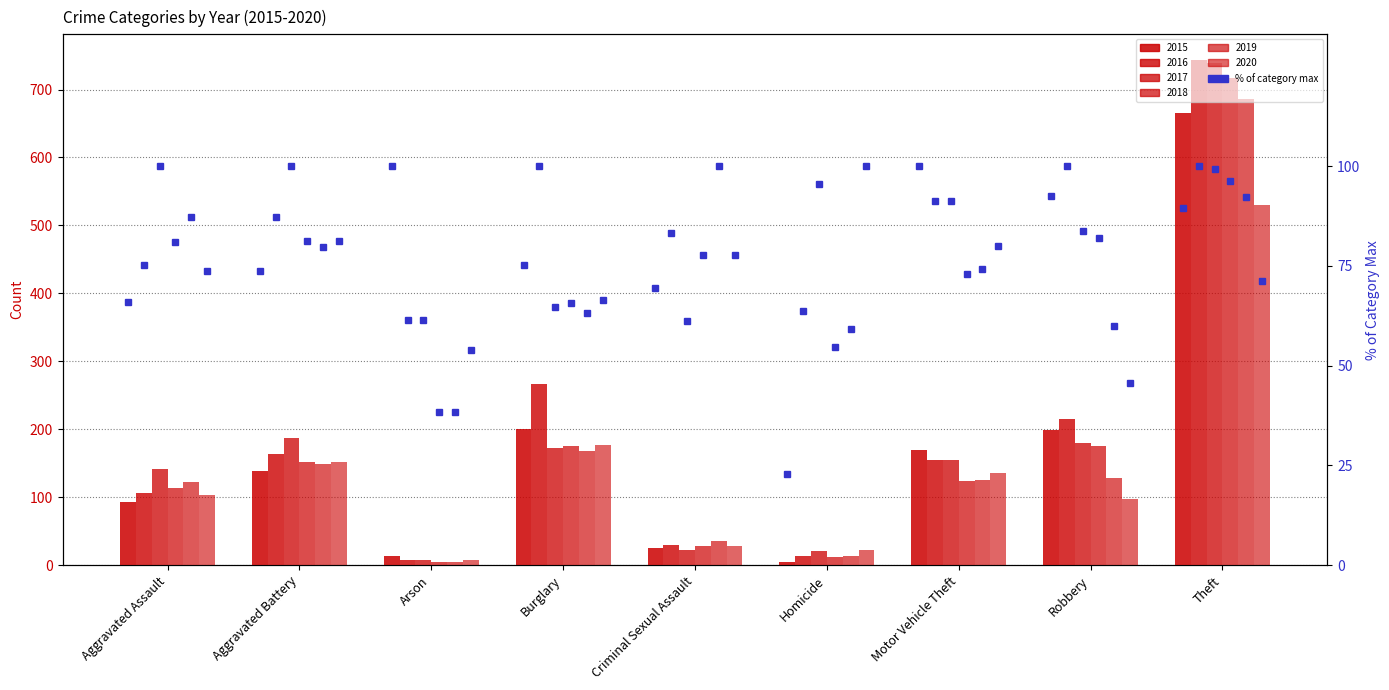

The value of % of max 2017 at Criminal Sexual Assault is 61.1. True or false?

True